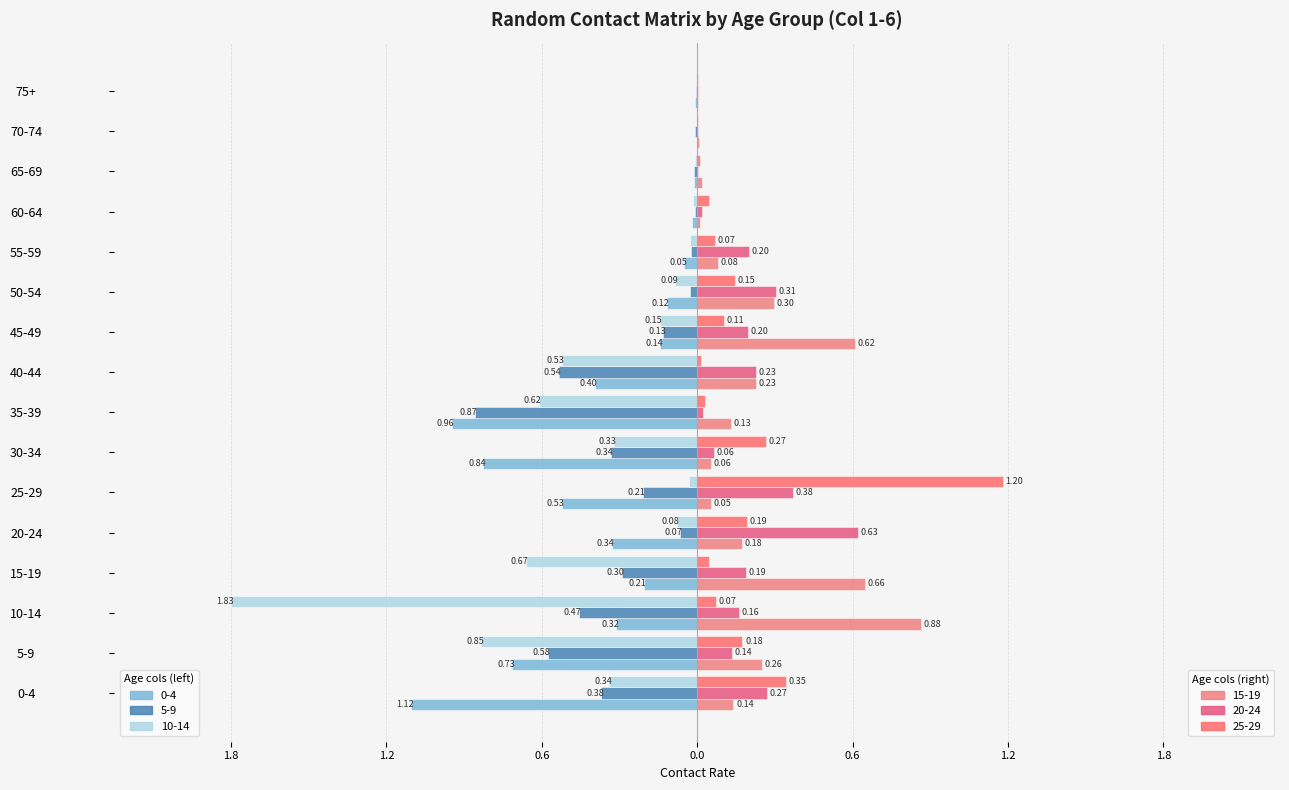

What is the value of the 15_19 bar at the 1st from the left?

0.1